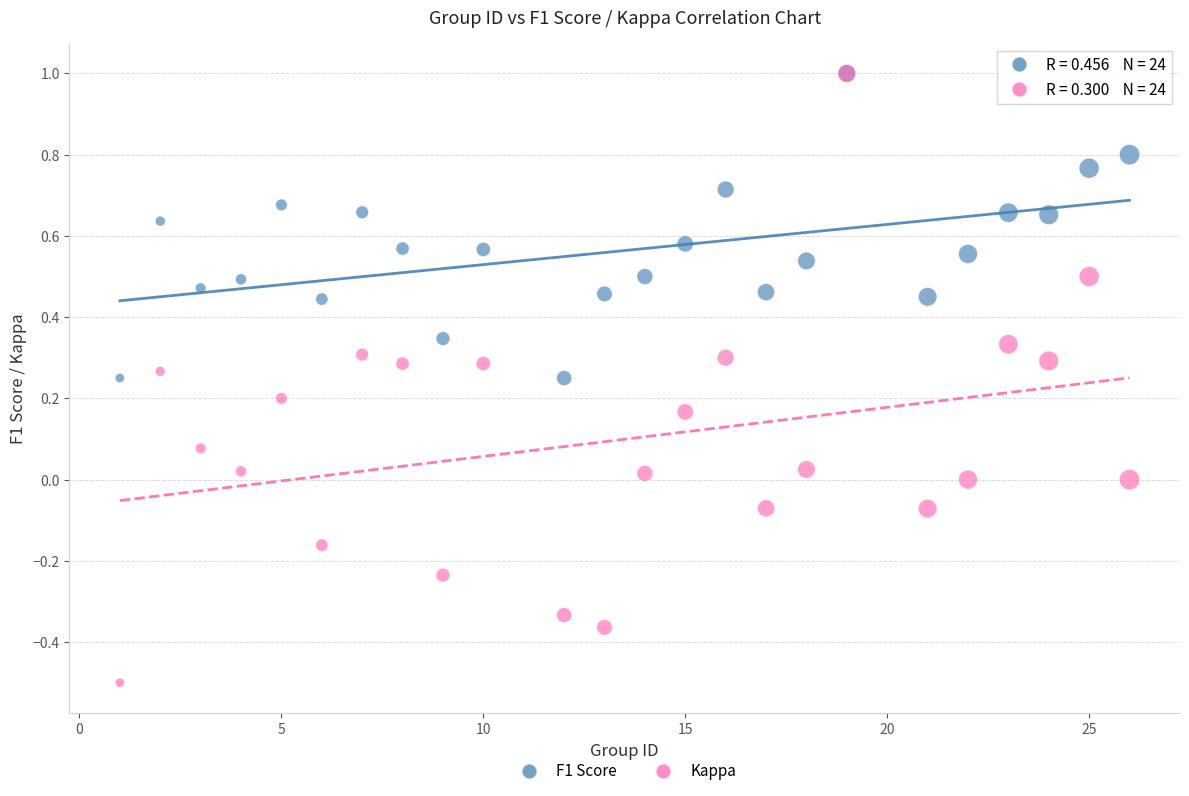

What are all the series names shown in the legend?

F1 Score, Kappa